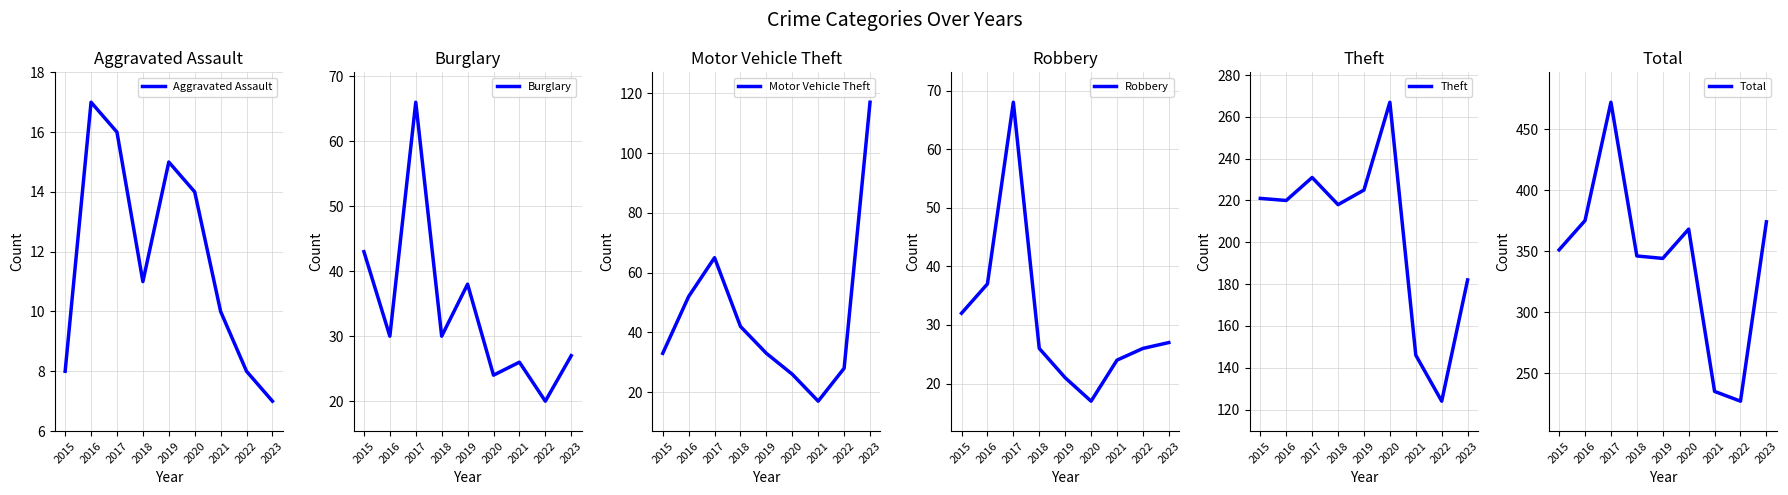

Which series has the largest total across all categories?

Total